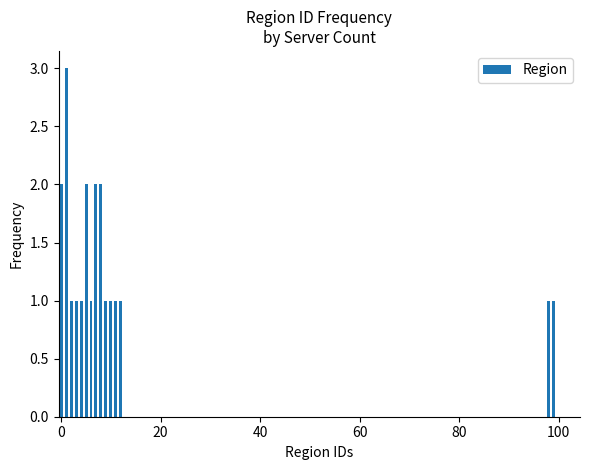

What is the greatest value displayed?

3